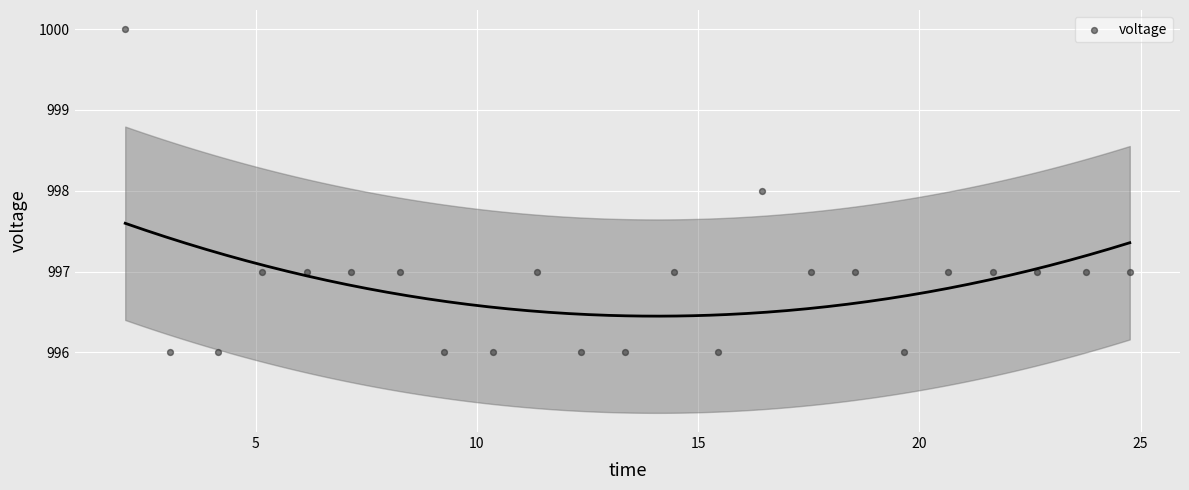

What is the range of Y values (max minus min)?

4